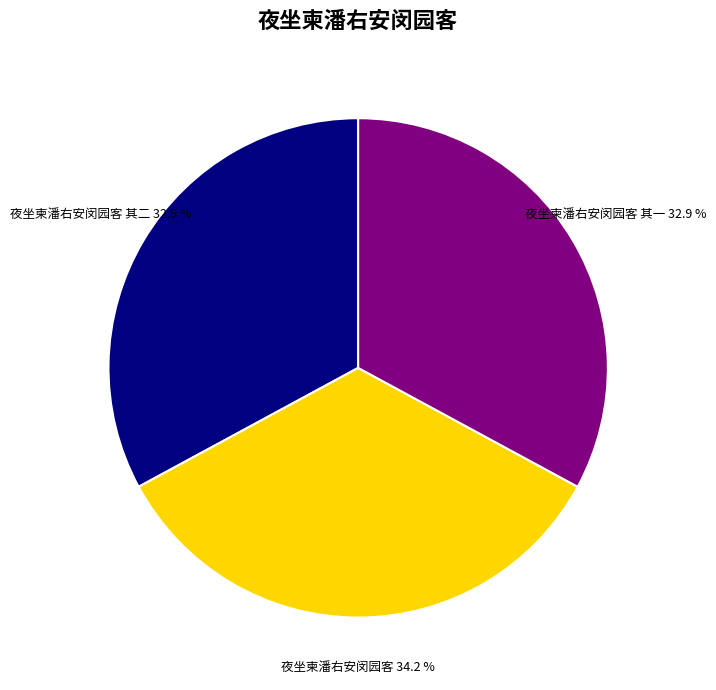

What portion of the pie excludes 夜坐柬潘右安闵园客 其一?

67.1%